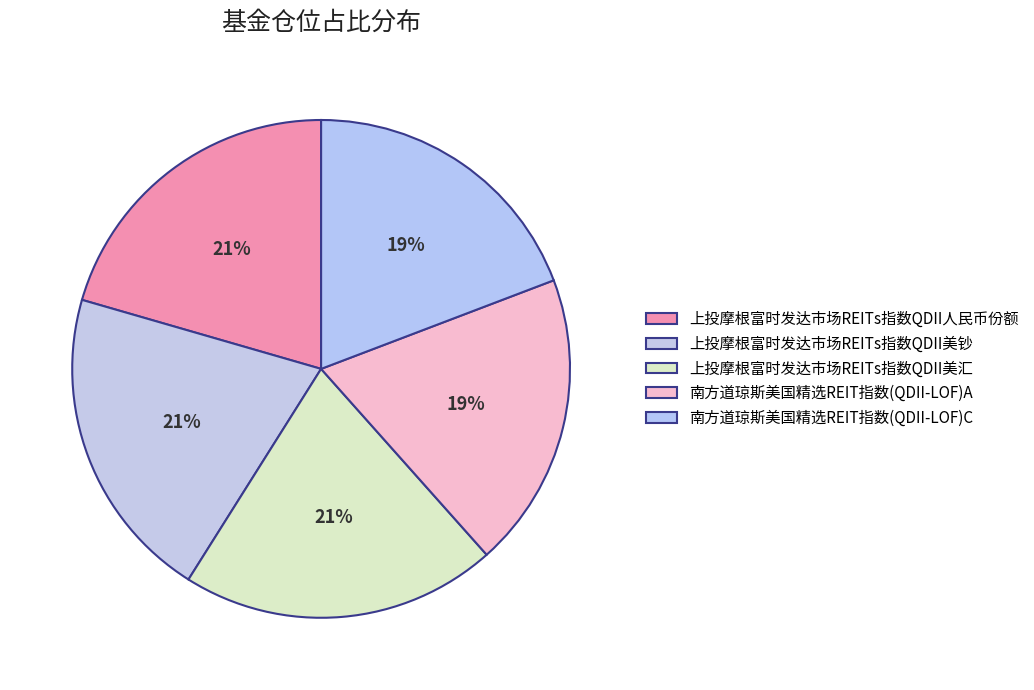

Which category has the biggest portion of the pie?

上投摩根富时发达市场REITs指数QDII人民币份额